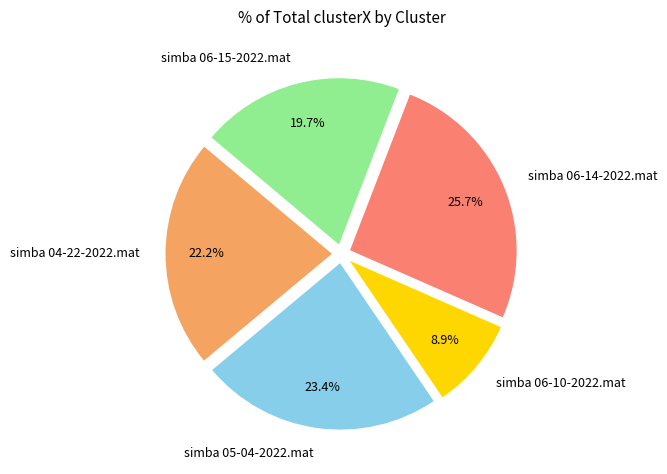

Rank the categories by value from lowest to highest.

simba 06-10-2022.mat, simba 06-15-2022.mat, simba 04-22-2022.mat, simba 05-04-2022.mat, simba 06-14-2022.mat